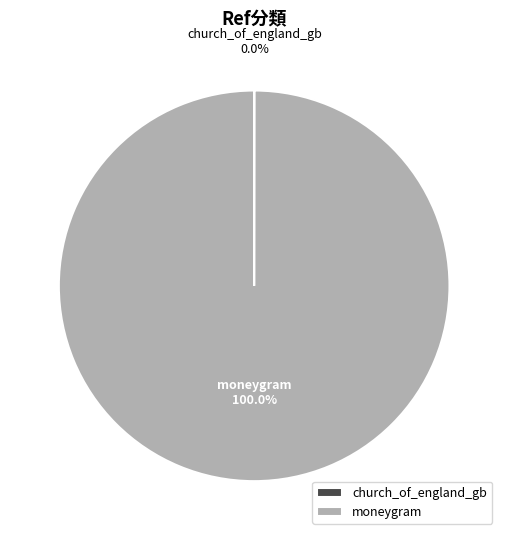

What is the largest slice in the pie chart?

moneygram